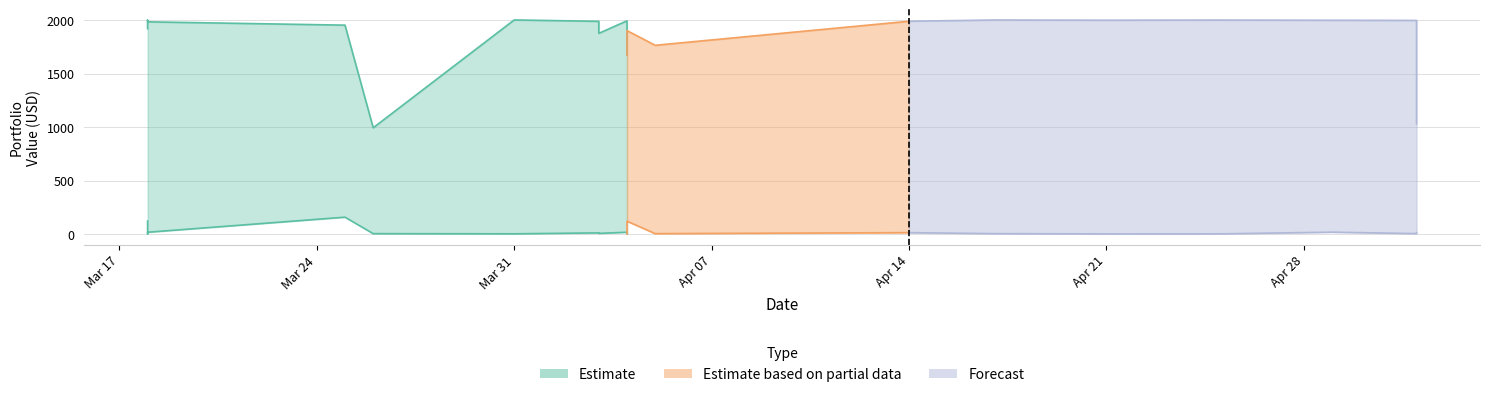

How many lines are shown in the chart?

3